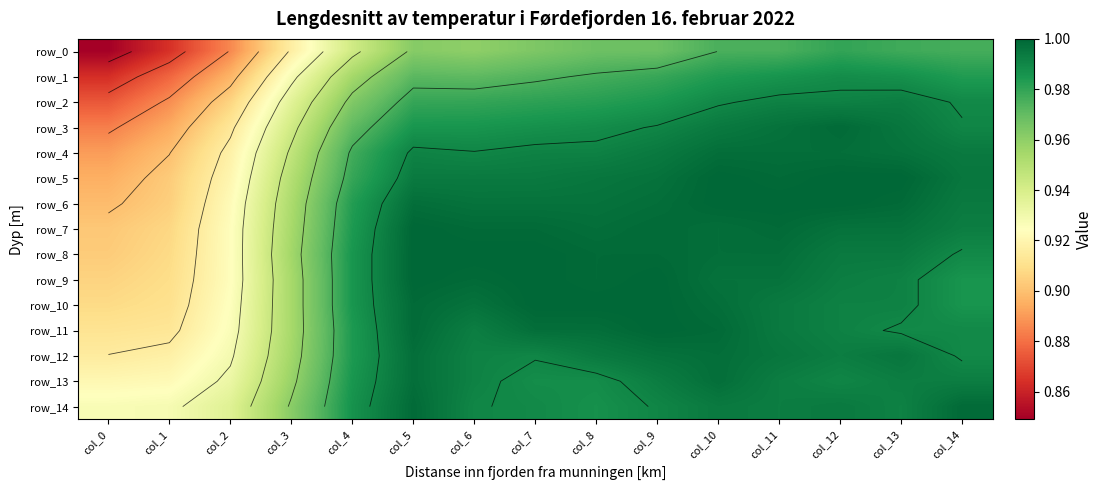

What is the difference between the second highest and second lowest values in the row_10 series?

0.1